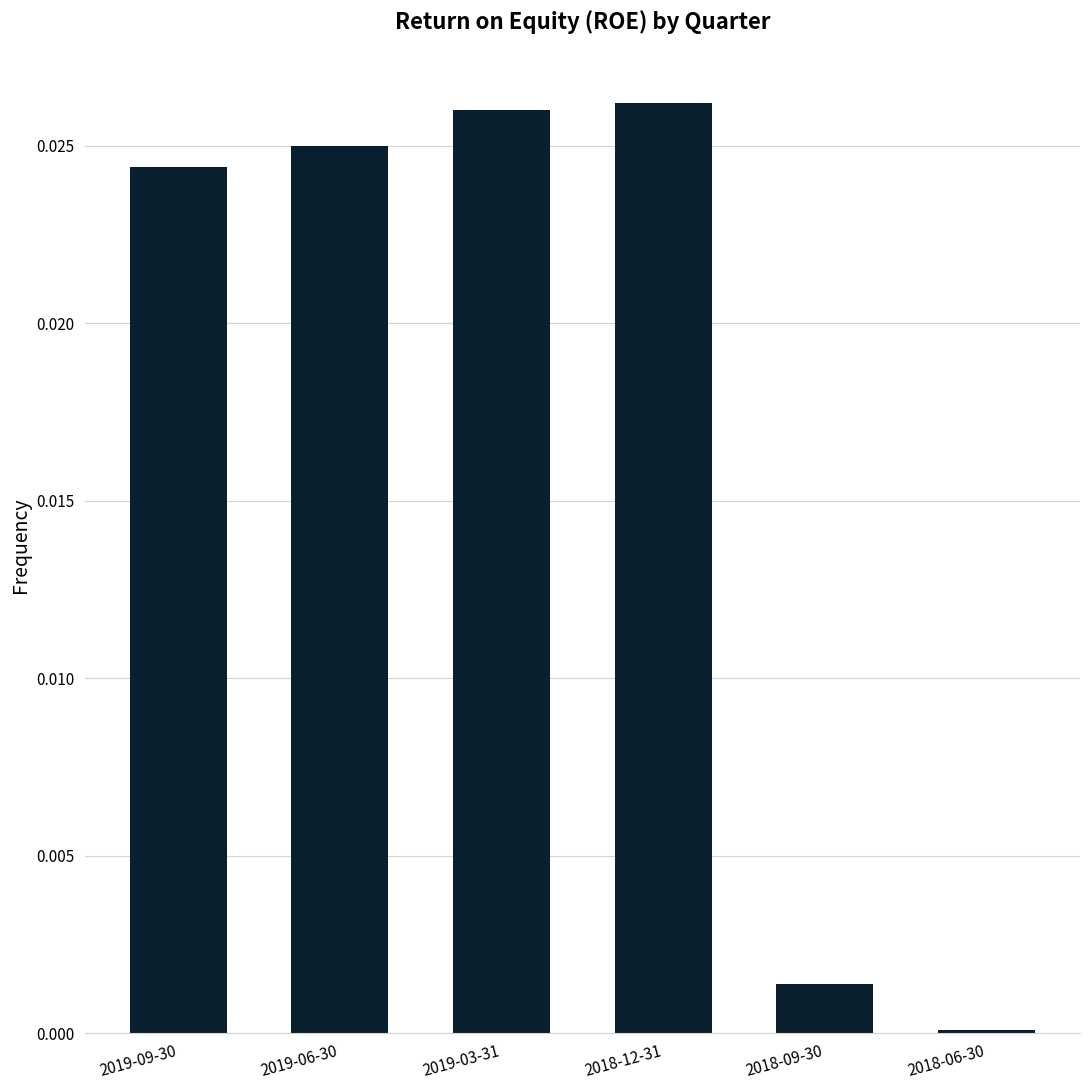

The chart shows a value of 0.0 at 2019-09-30. True or false?

True